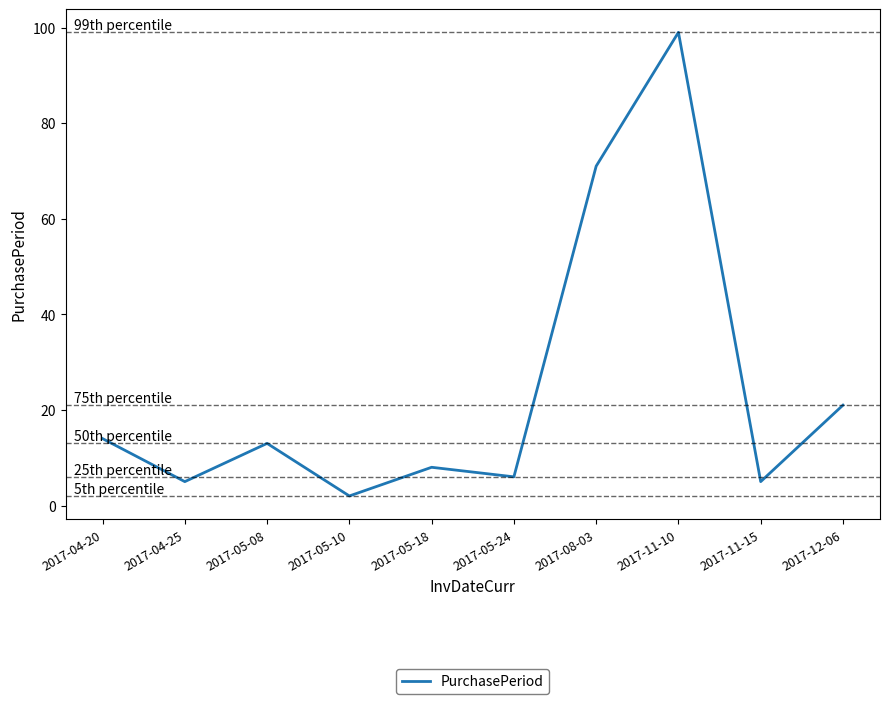

What value does the data have at 2017-05-24, to the nearest 10?

10